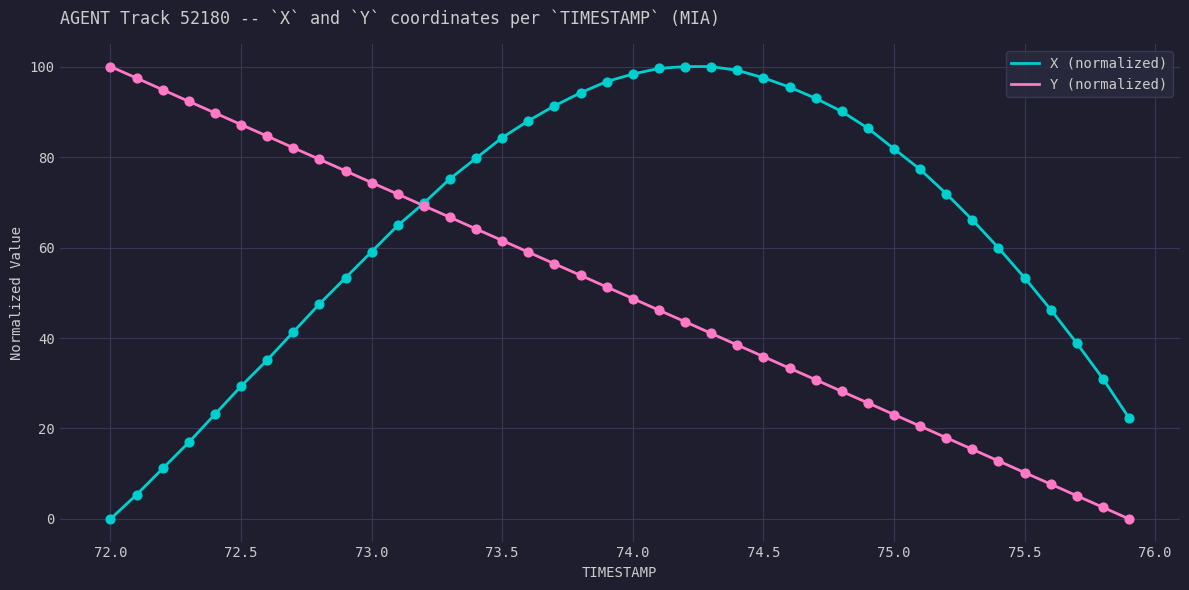

What is the highest value of the Y (normalized) series?

100.0